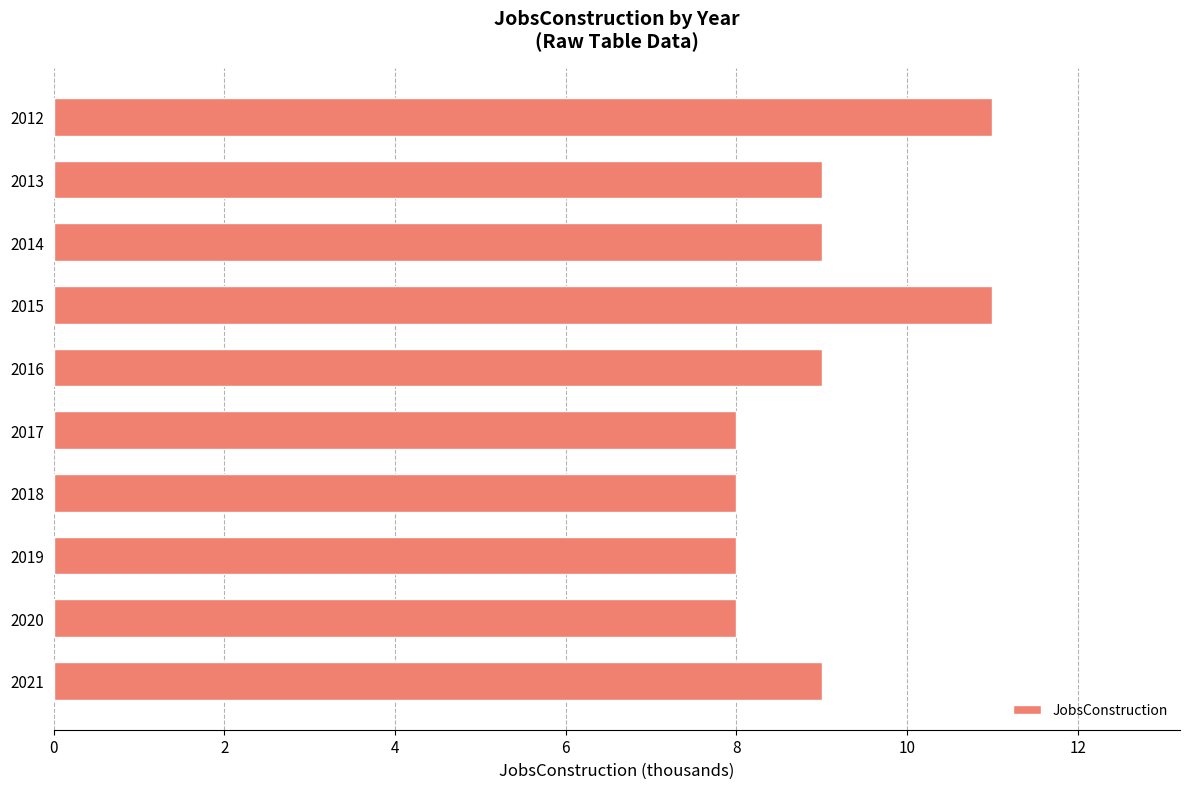

What is the ratio of the value at 2014 to the value at 2021?

1.0